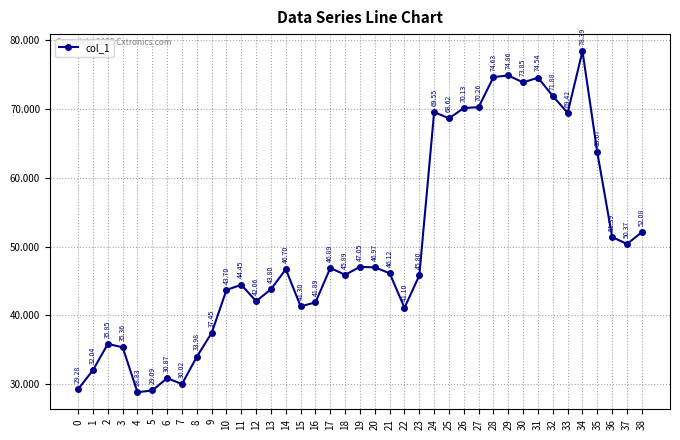

Does the chart have visible grid lines?

Yes